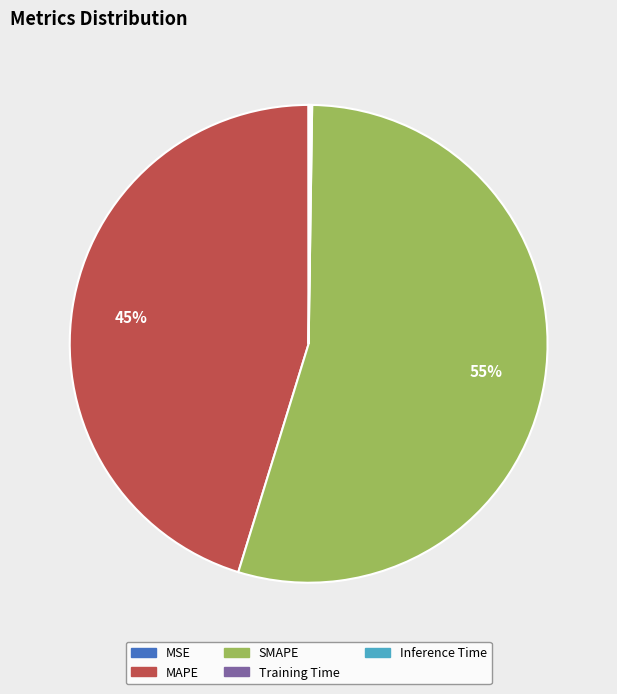

Combined, do MAPE and SMAPE account for over 50%?

Yes